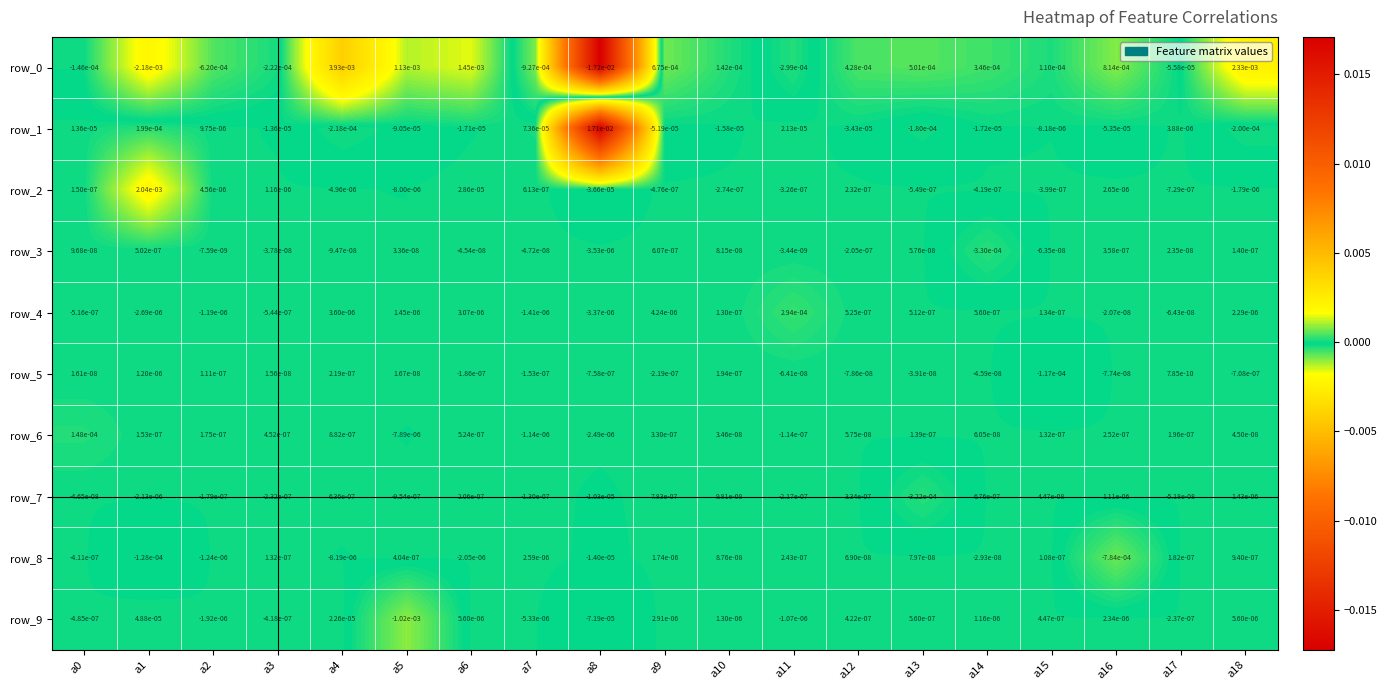

Is the value of row_7 at a10 greater than the value of row_2 at a3?

No